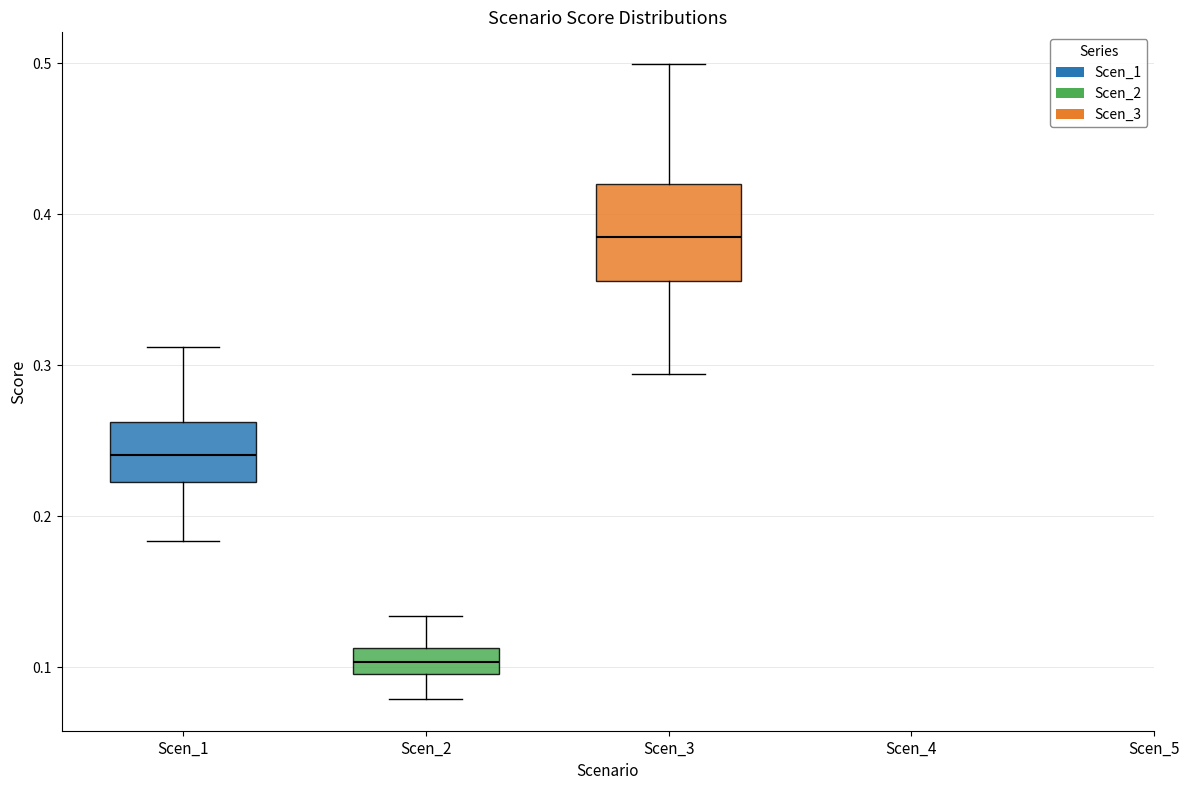

Which box's median line is the highest?

Scen_3